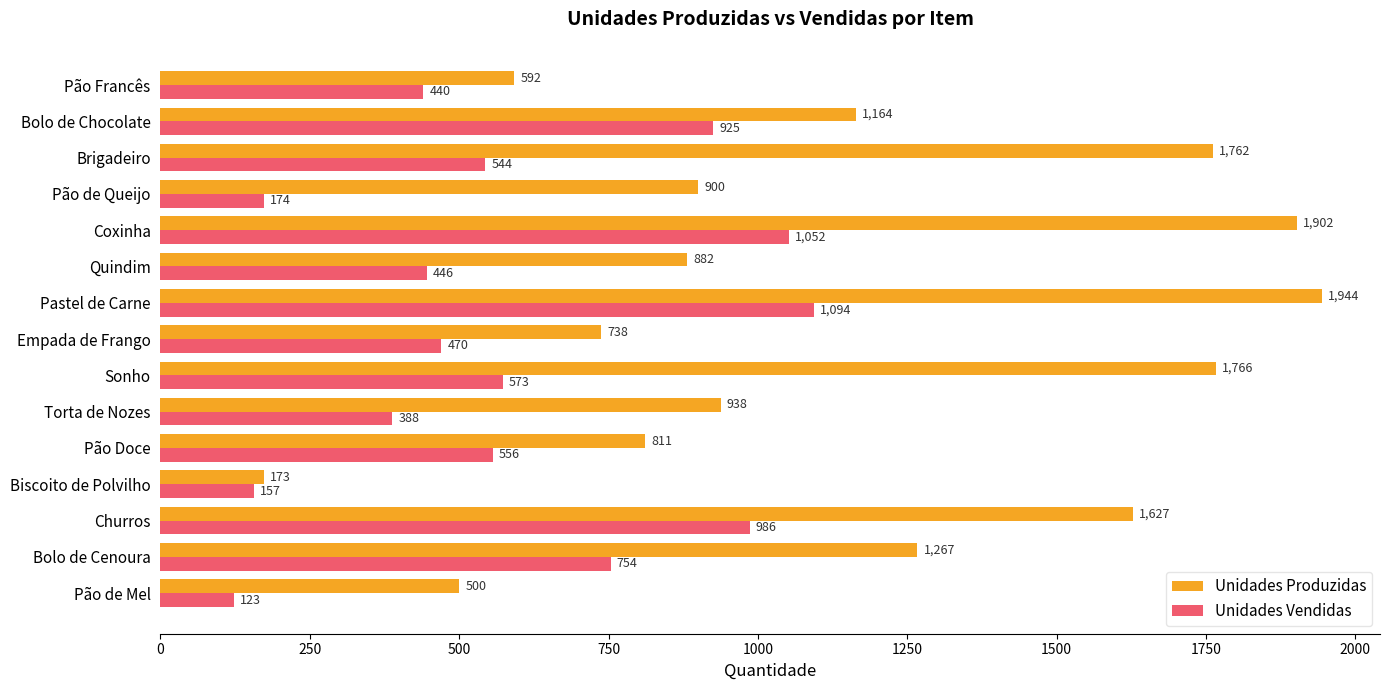

What is the difference between the maximum and second lowest values in the Unidades Vendidas series?

937